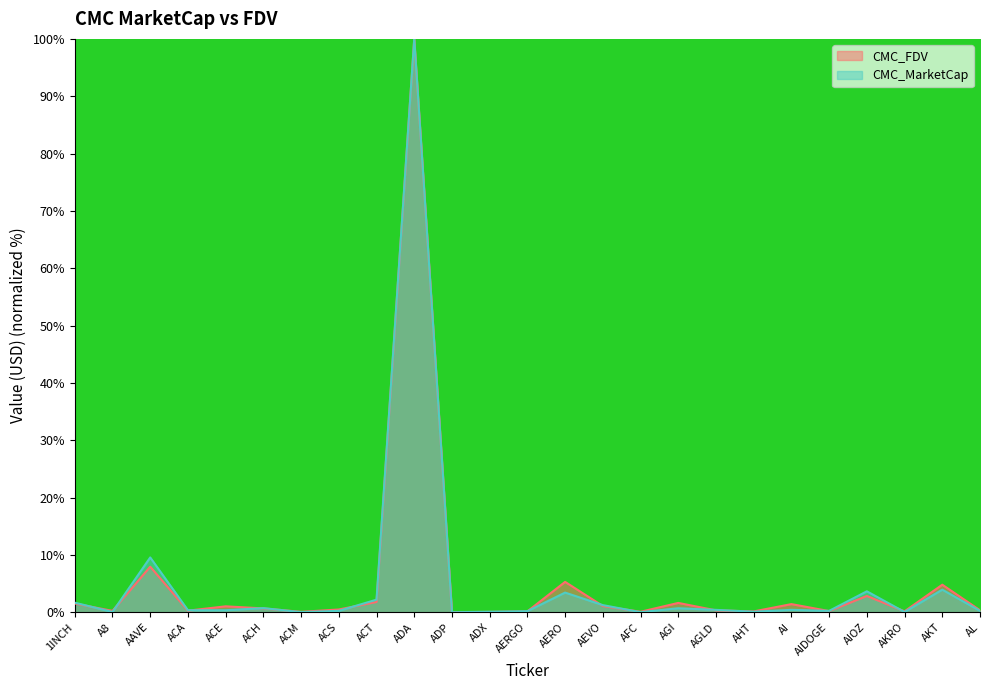

How many intersections are there between CMC_FDV and CMC_MarketCap?

14